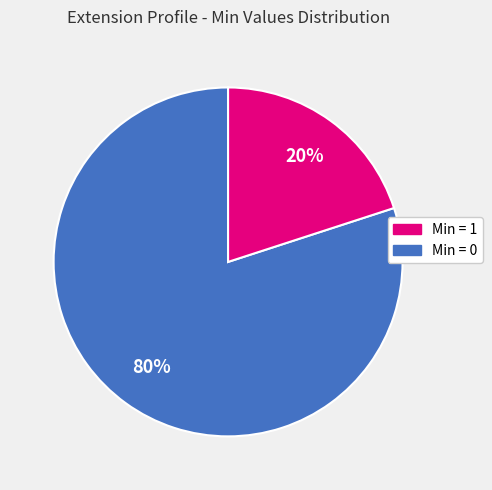

Is there any slice that represents more than half of the pie?

Yes